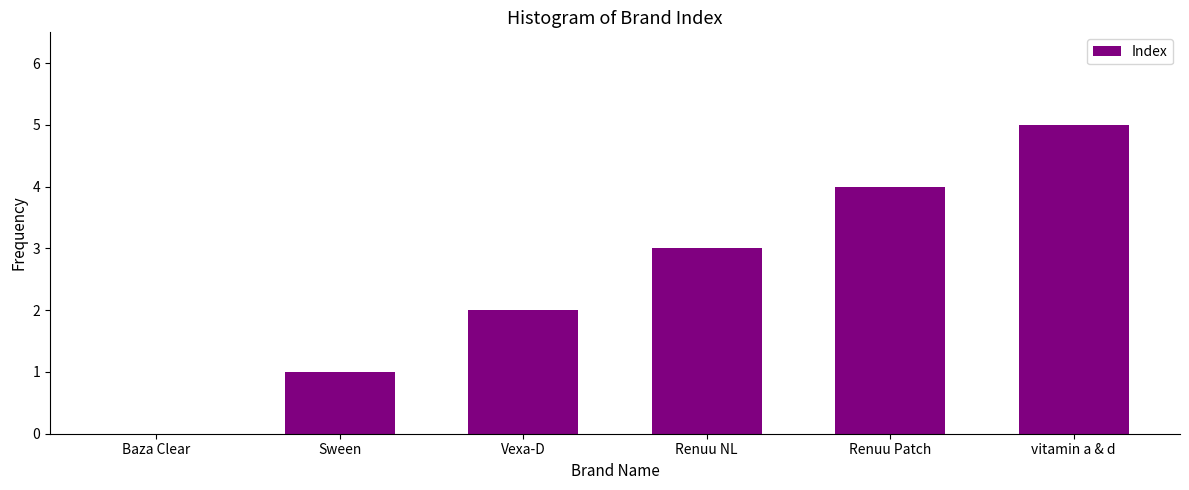

At which label is the value closest to 2?

Vexa-D